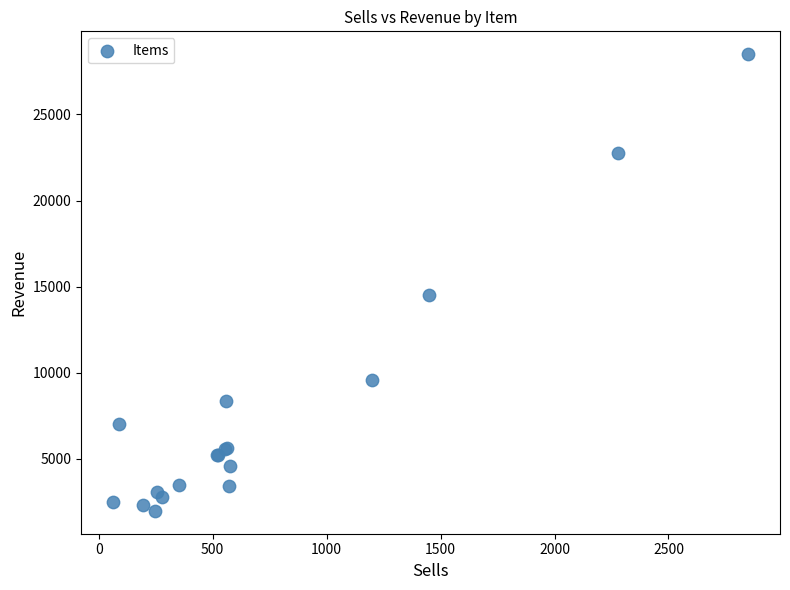

What Y value in the scatter plot is closest to 15242?

14500